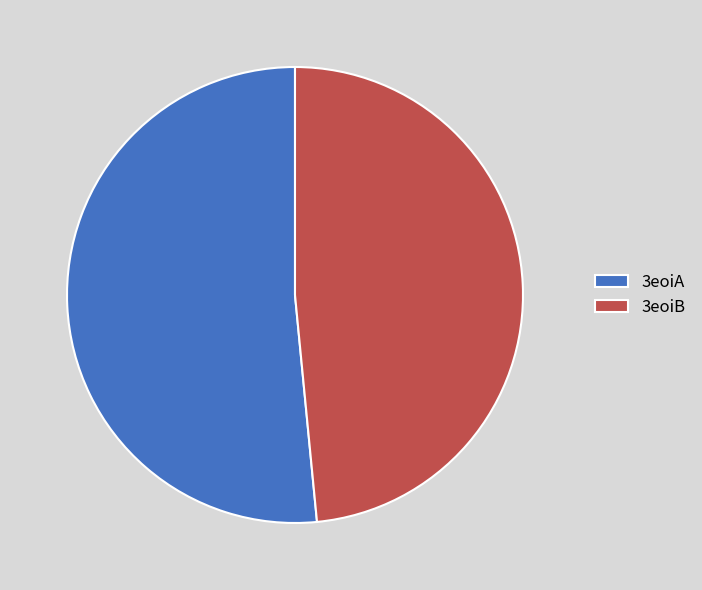

Is the sum of 3eoiB and 3eoiA greater than half?

Yes